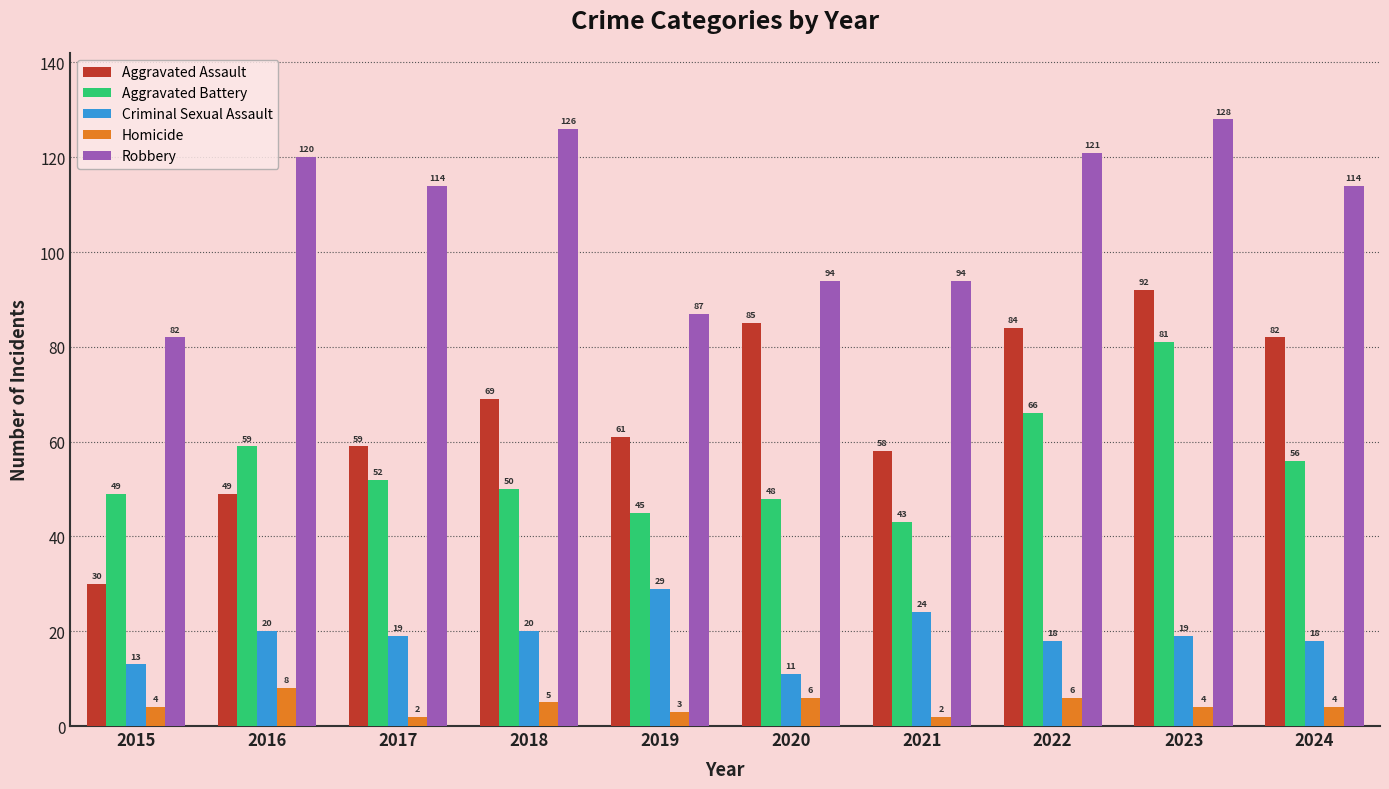

List the series in order of their peak value, highest first.

Robbery, Aggravated Assault, Aggravated Battery, Criminal Sexual Assault, Homicide